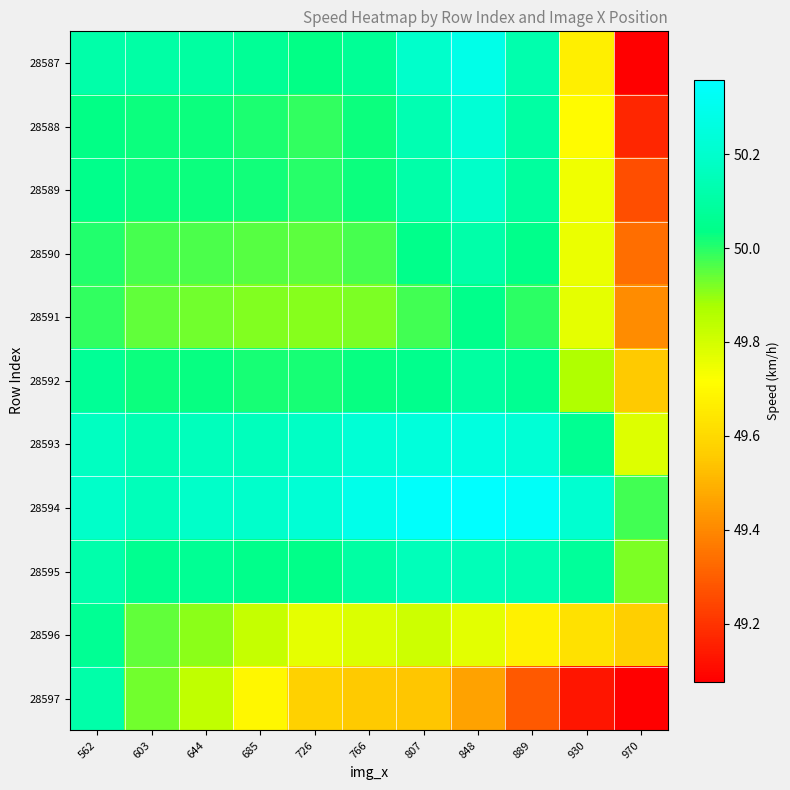

What is the maximum value shown in the chart?

50.4